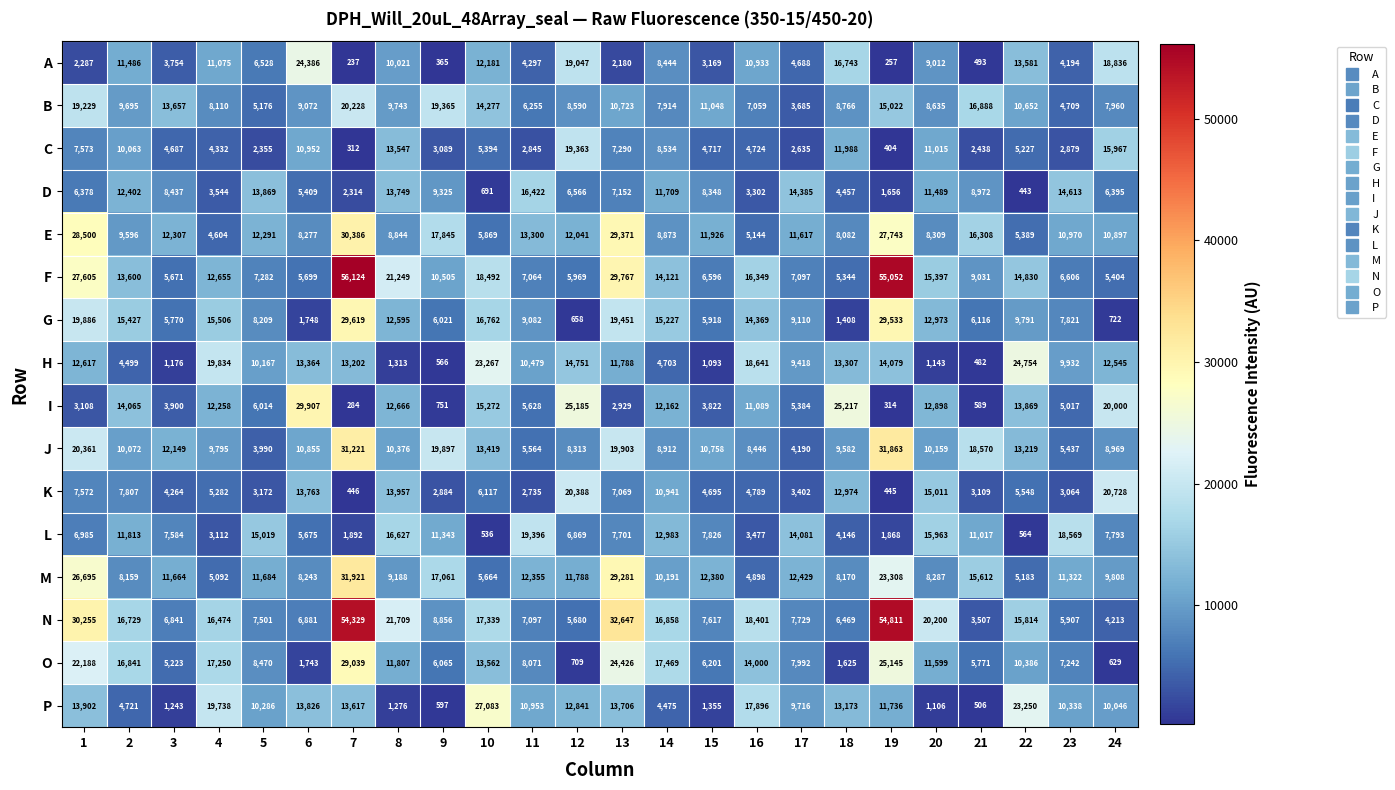

Which series has the largest total across all categories?

N